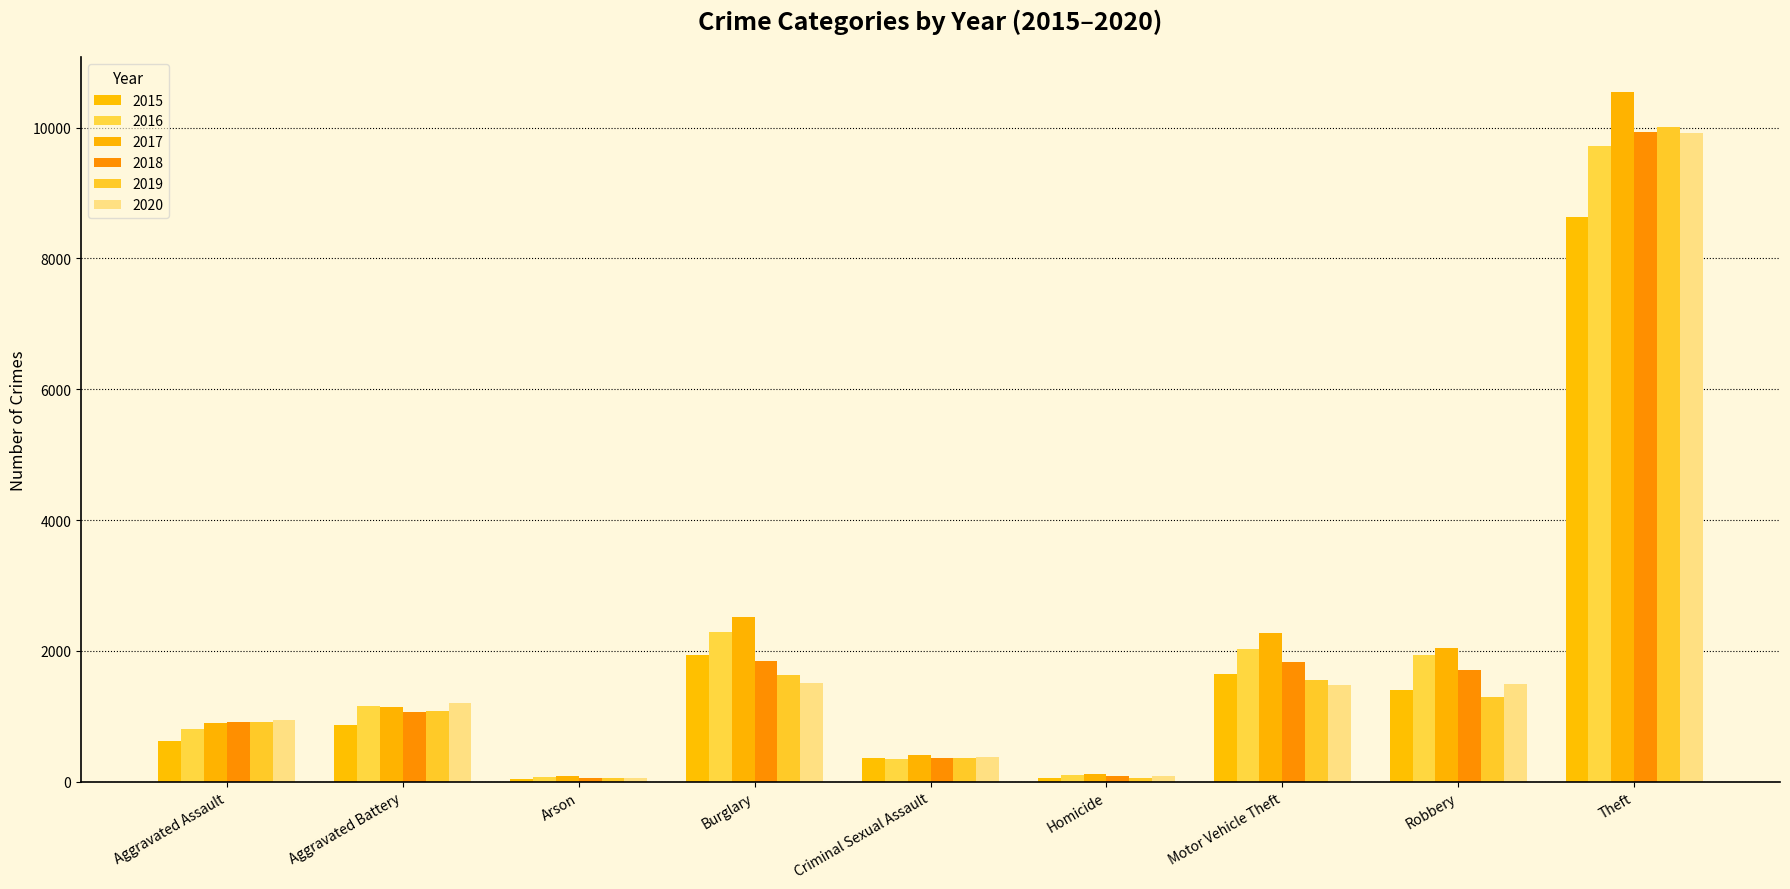

How many data points in 2015 are less than 871?

4